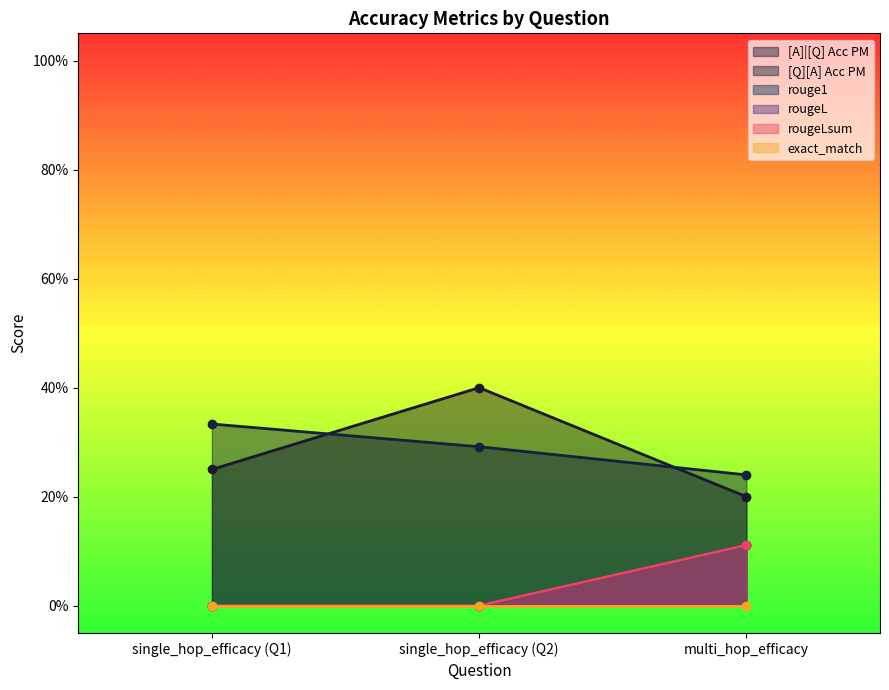

Count the [Q][A] Acc PM values in the range 0 to 1.

3